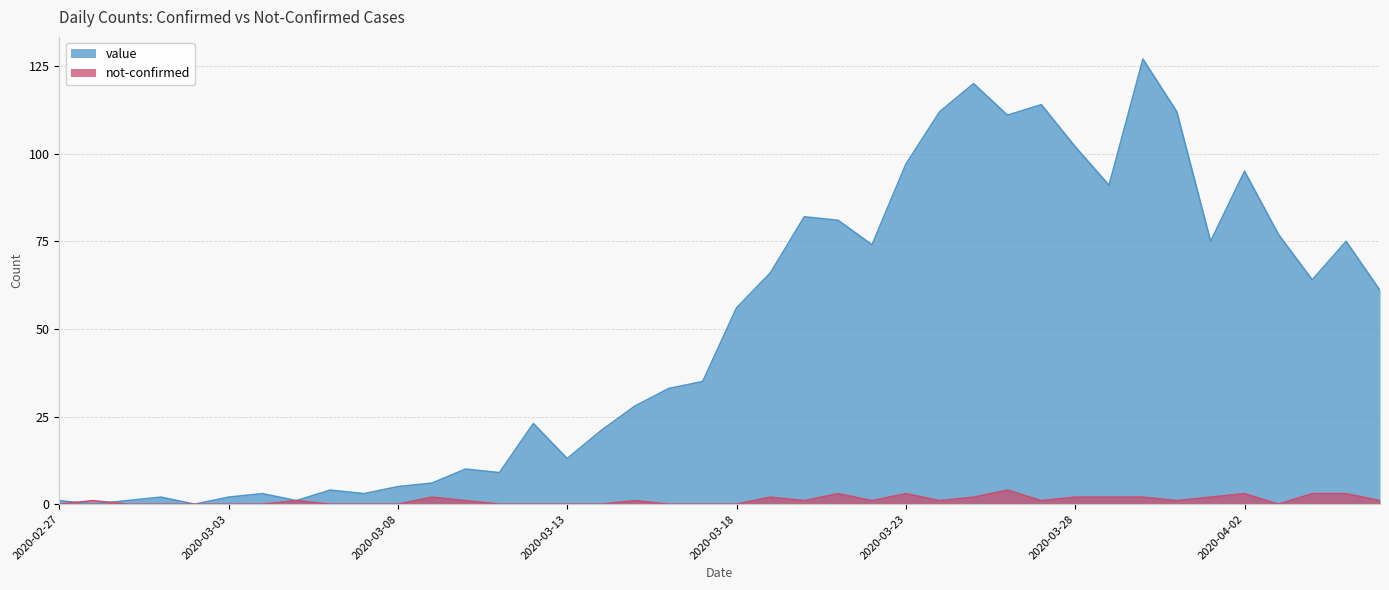

At 2020-04-04, list the series in order from largest to smallest.

value, not-confirmed